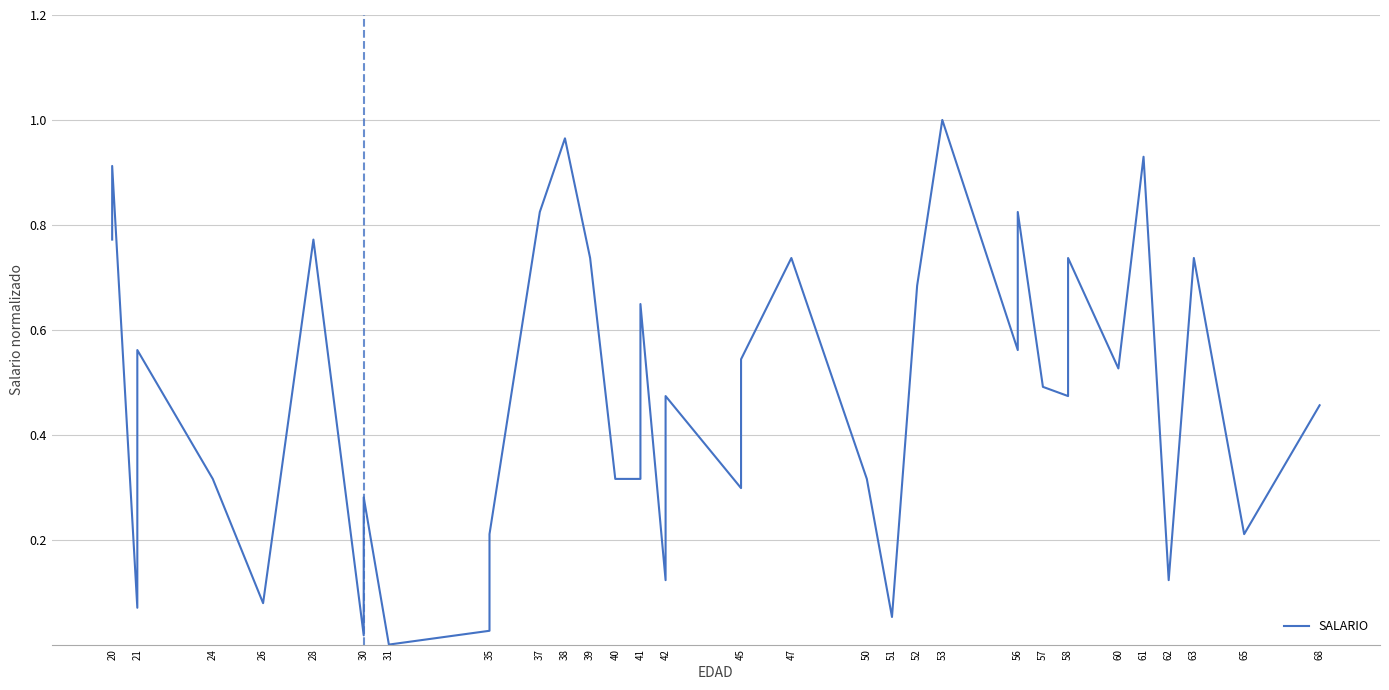

True or false: the data shows 0.4 at 65.

False